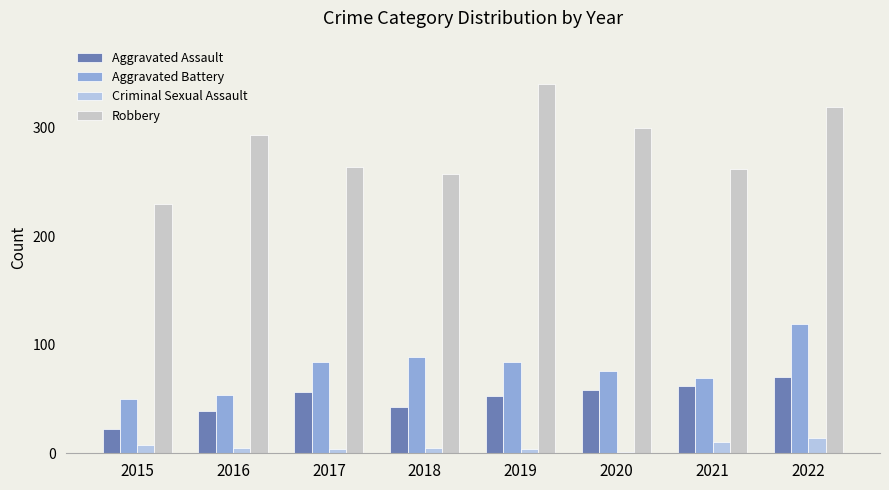

Reading left to right, transcribe all the data shown in this chart.

Aggravated Assault: 2015=22	2016=39	2017=56	2018=43	2019=53	2020=58	2021=62	2022=70
Aggravated Battery: 2015=50	2016=54	2017=84	2018=89	2019=84	2020=76	2021=69	2022=119
Criminal Sexual Assault: 2015=8	2016=5	2017=4	2018=5	2019=4	2020=1	2021=10	2022=14
Robbery: 2015=230	2016=293	2017=264	2018=257	2019=340	2020=300	2021=262	2022=319